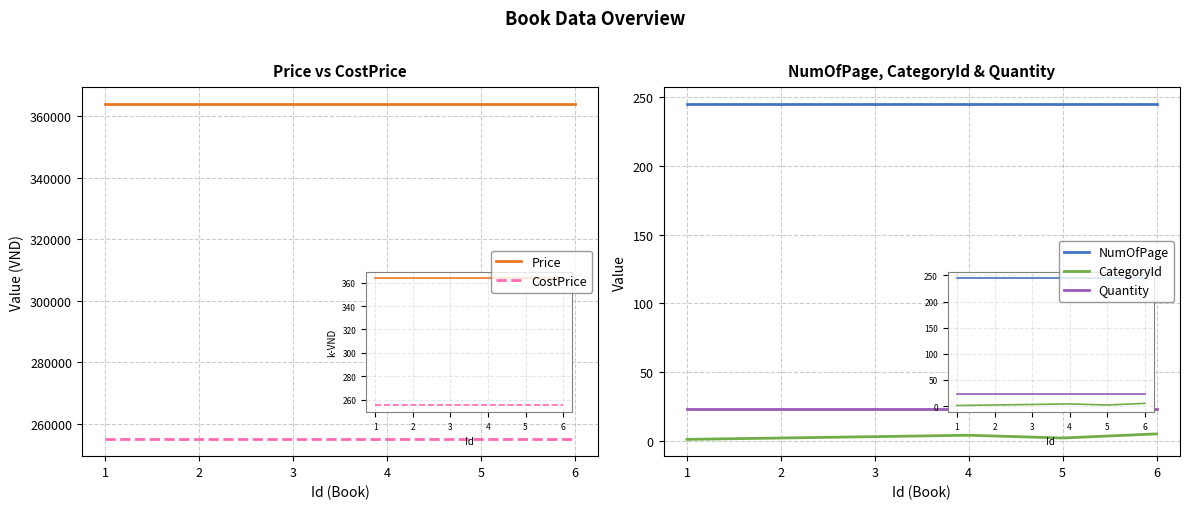

What is the approximate value of CategoryId at 3?

3